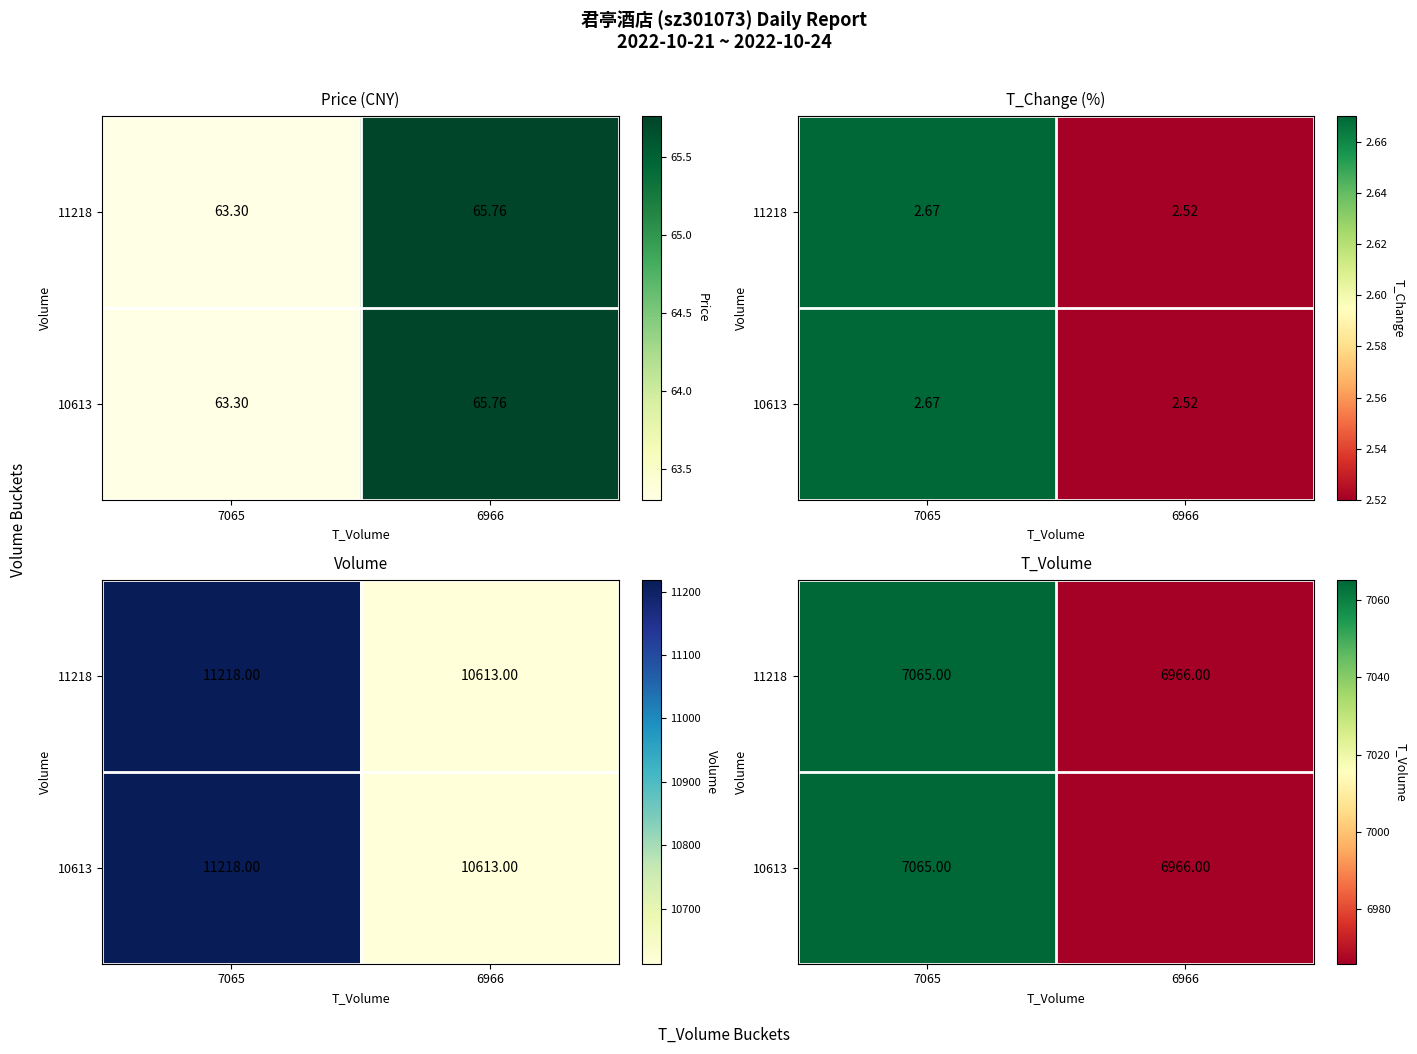

What is the sum of all 11218 values?

14031